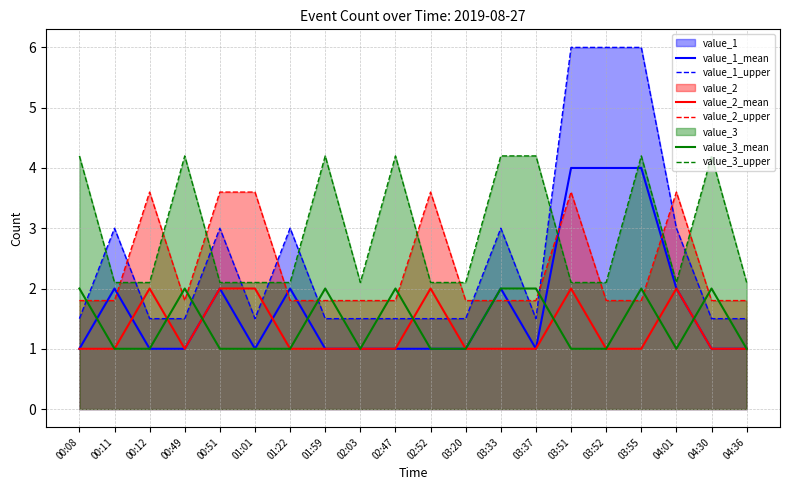

Which series has the largest total across all categories?

value_3_upper